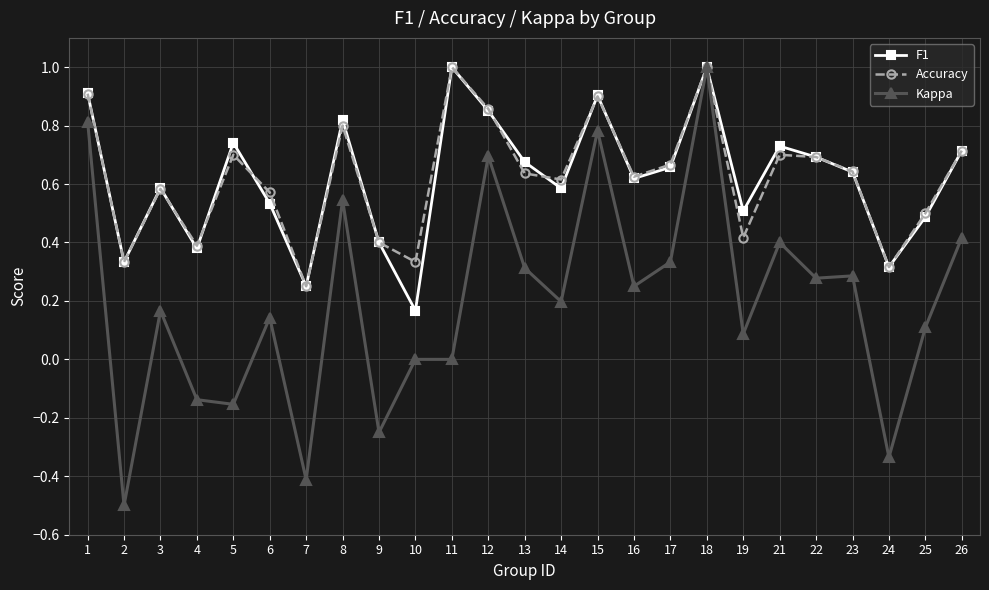

True or false: F1 has more than 0 interior local peaks.

True